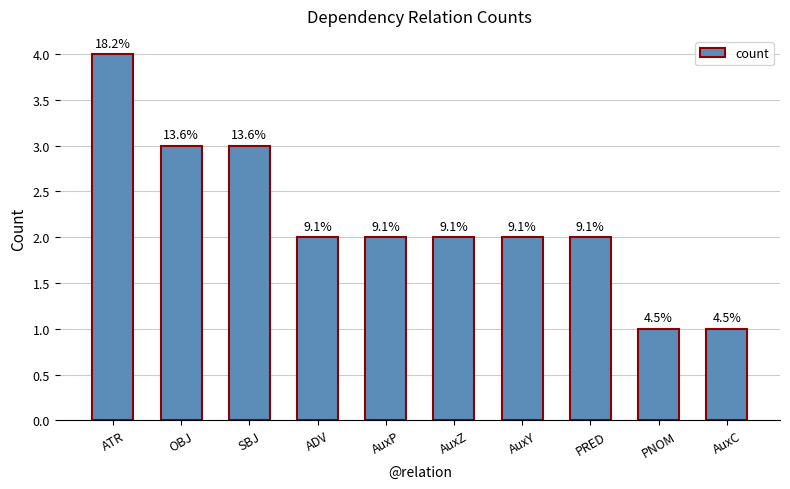

How many bars are there in total?

10